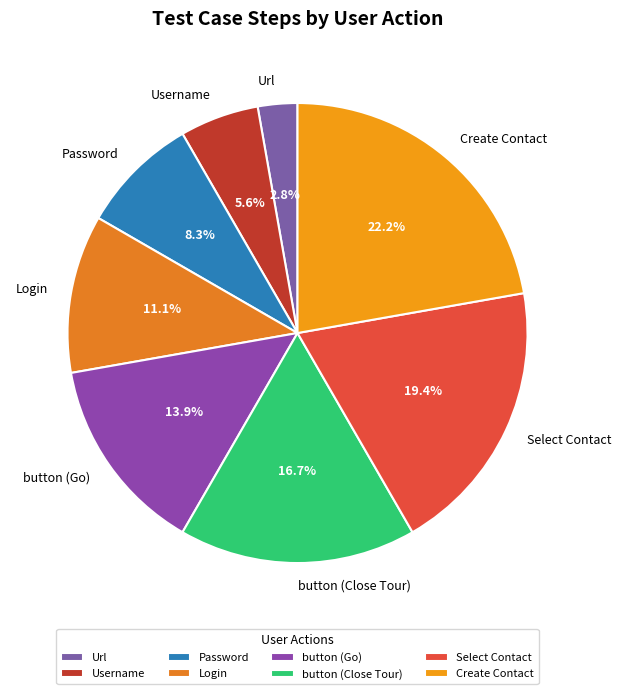

Which category has the biggest portion of the pie?

Create Contact